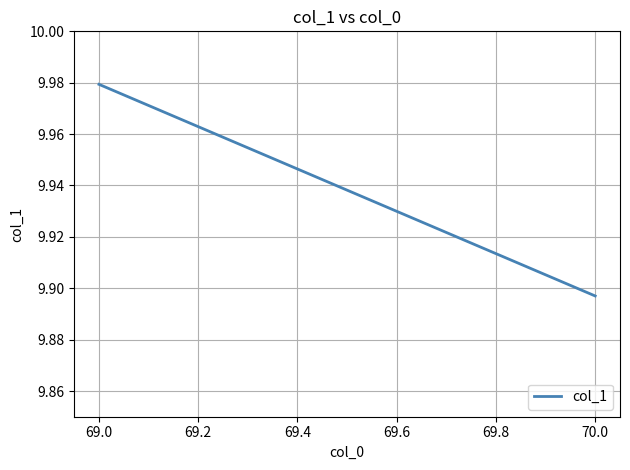

Approximately how many times larger is the value at 70.0 compared to 69.0?

1.0